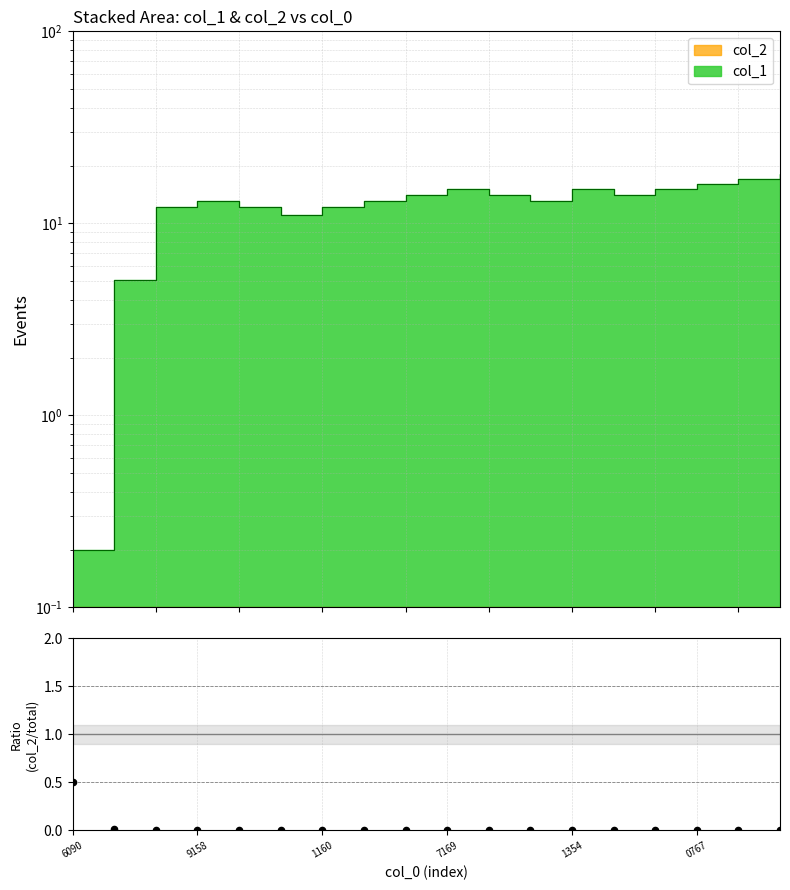

Which has a higher value, 7169 or 9158?

9158